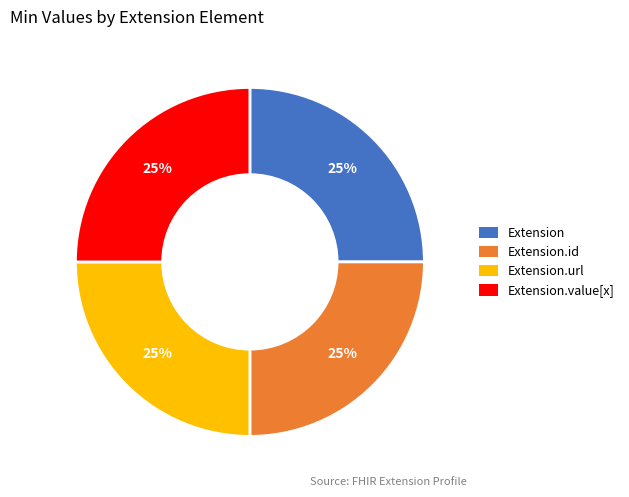

To the nearest percent, what is the average slice percentage?

25%